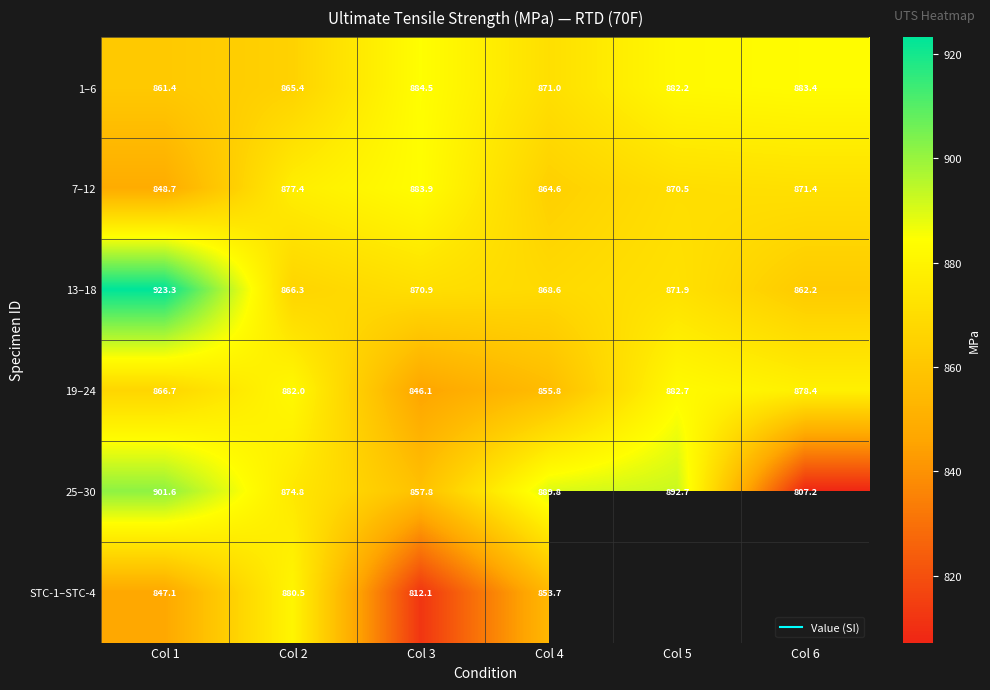

Count the number of data series in this chart.

6